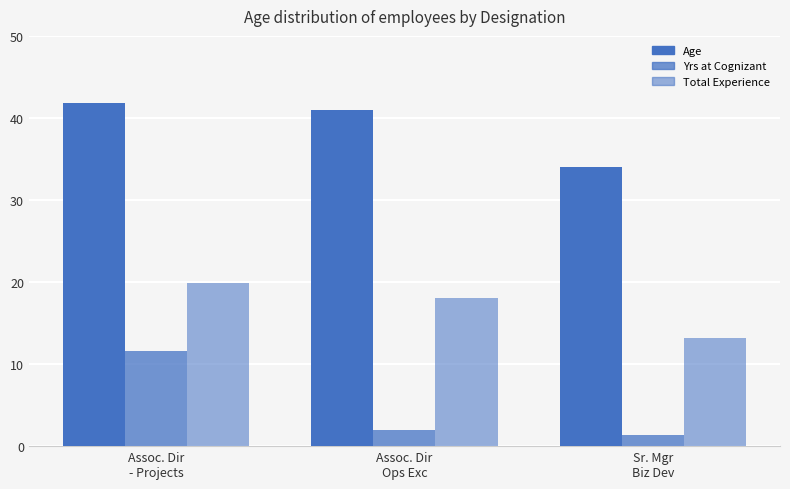

How many bars are there in total?

9